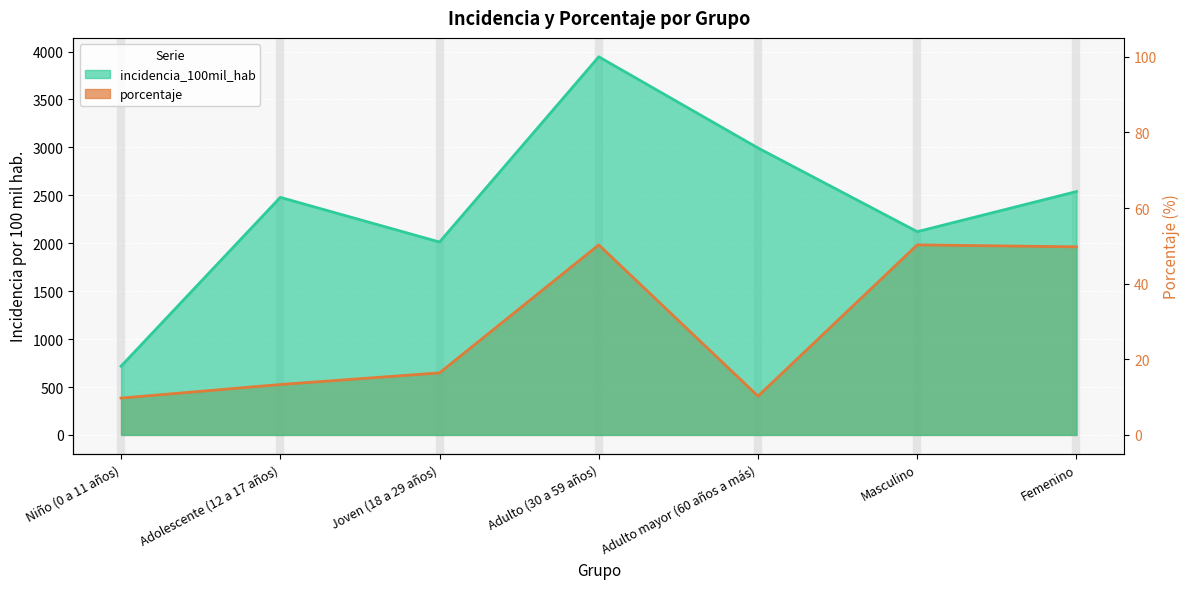

Rank the series by their average value, from lowest to highest.

porcentaje, incidencia_100mil_hab